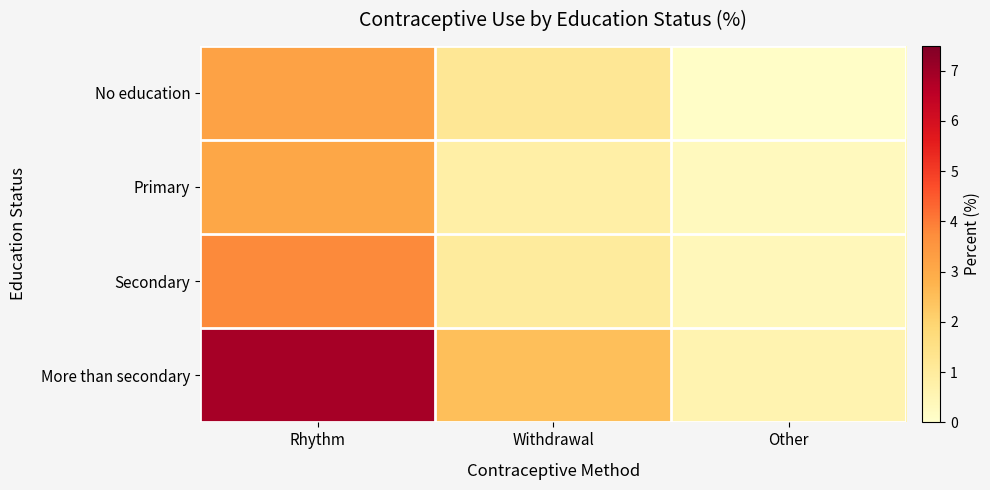

Rank the series at Rhythm from lowest to highest value.

Primary, No education, Secondary, More than secondary